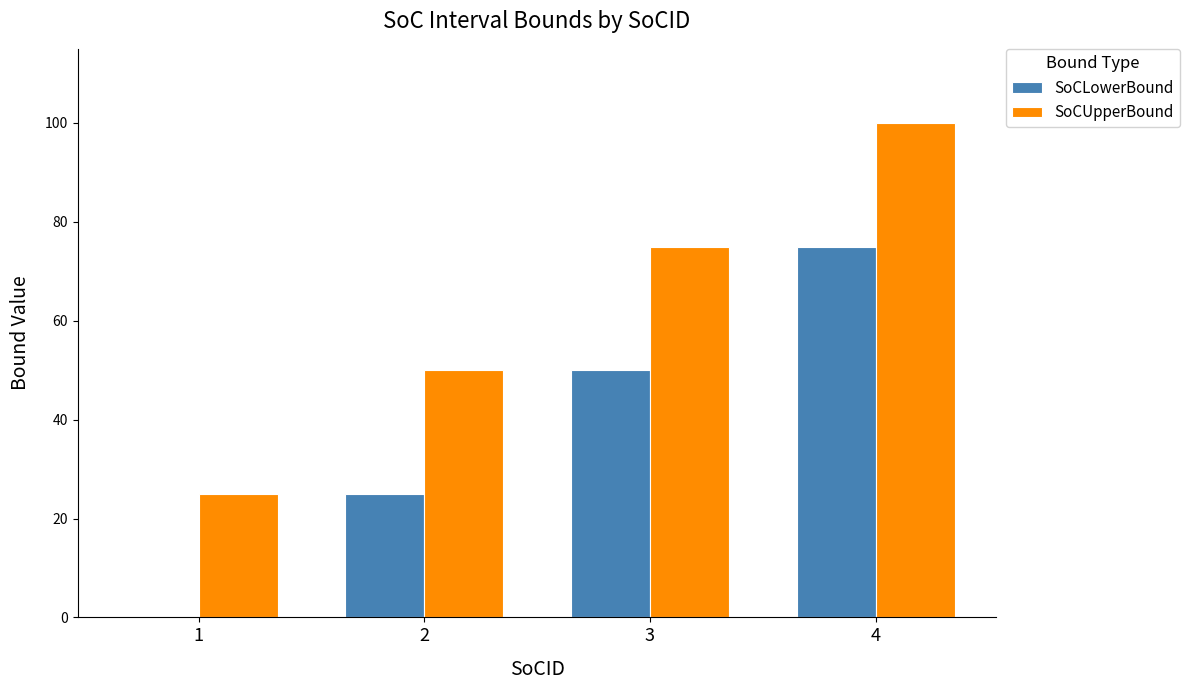

Read the SoCUpperBound value at 3, to the nearest 5.

75